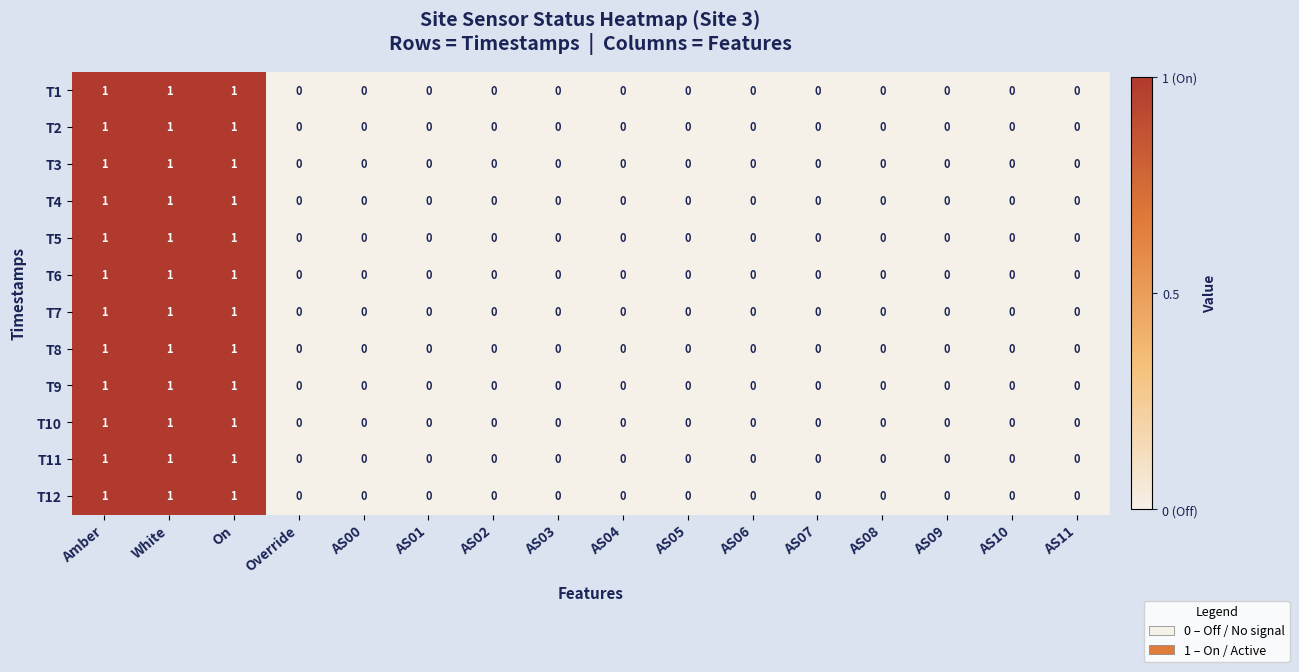

How many values in T11 are above zero?

3